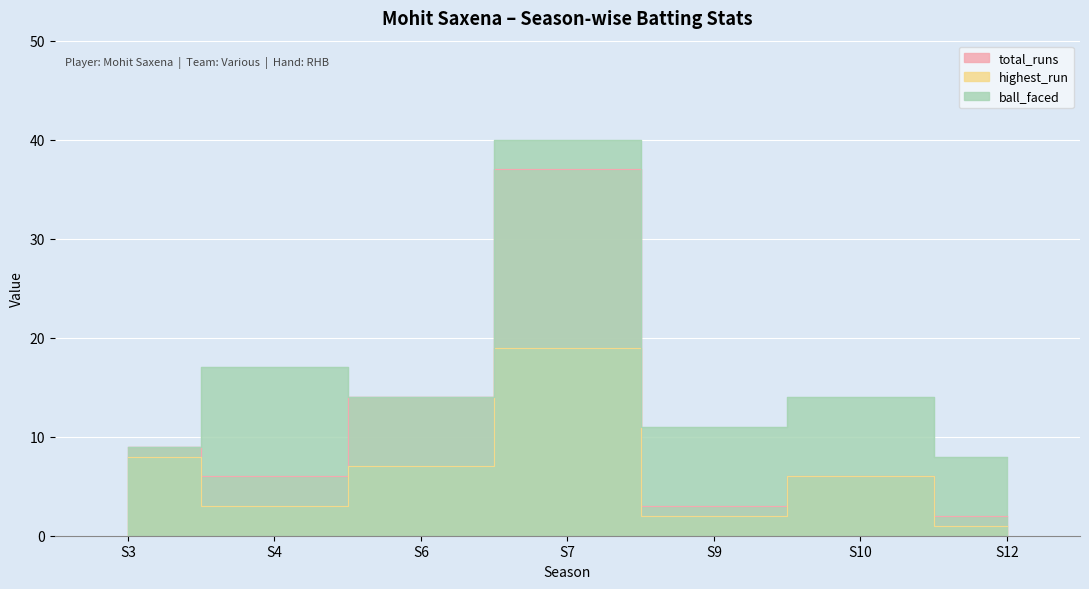

Which series has the largest total across all categories?

ball_faced